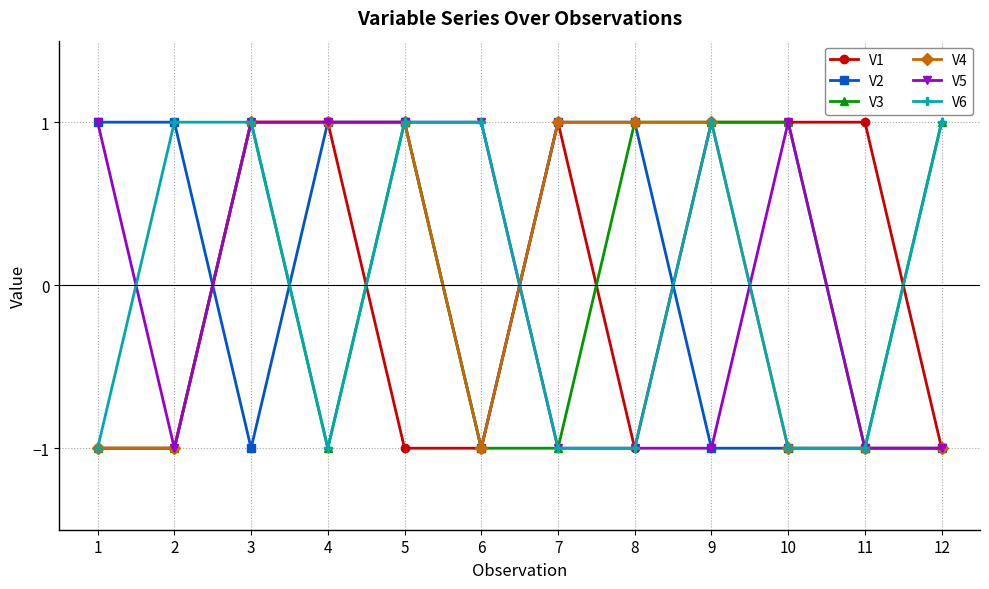

What is the value of the V5 point at the 4th from the left?

1